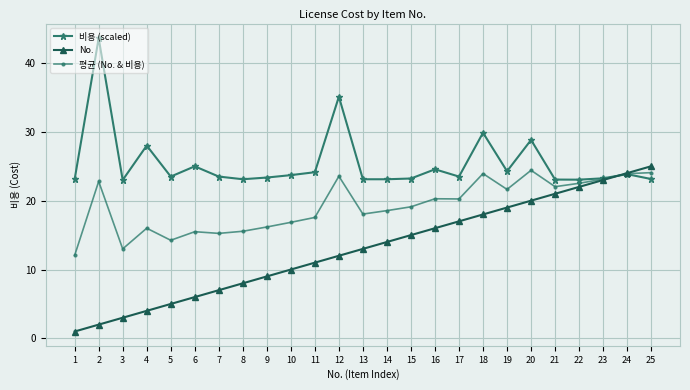

Is the value of 평균 (No. & 비용) at 1 greater than the value of 비용 (scaled) at 22?

No